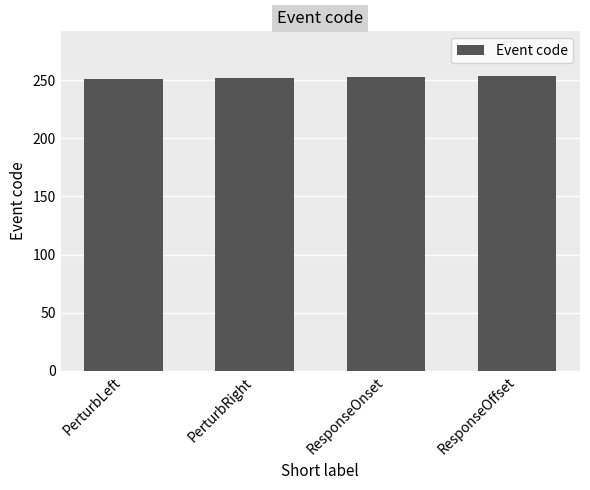

What is the sum of all values?

1010